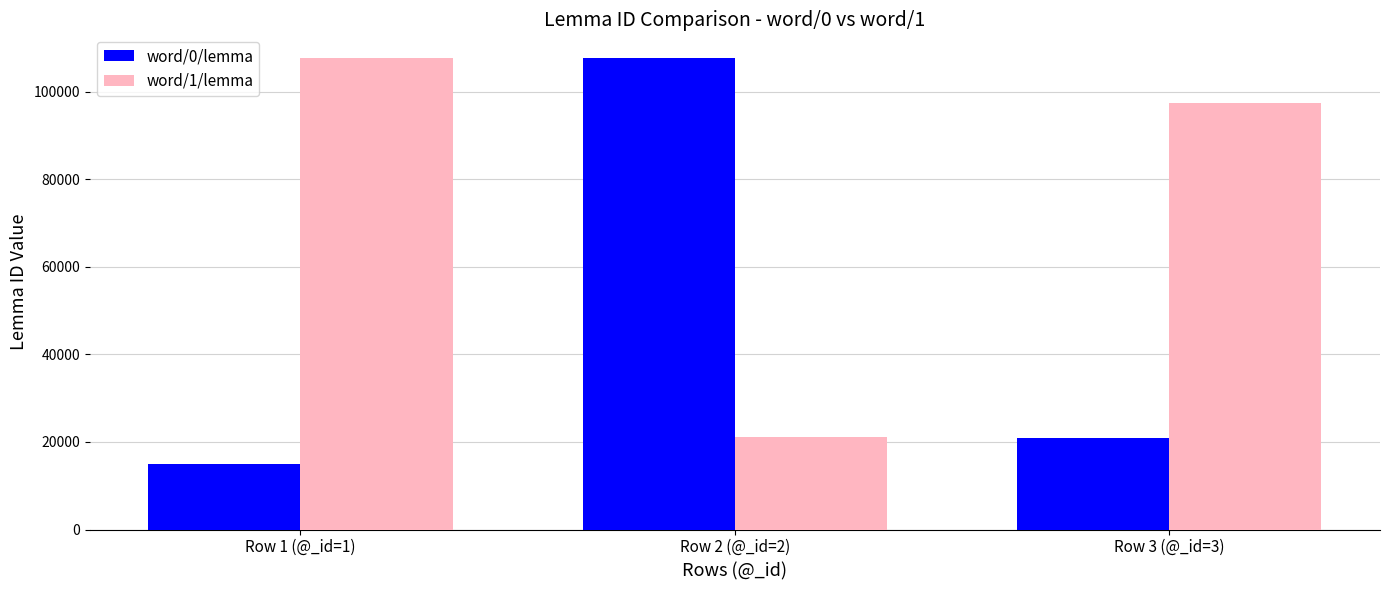

Count the number of categories in the chart.

3